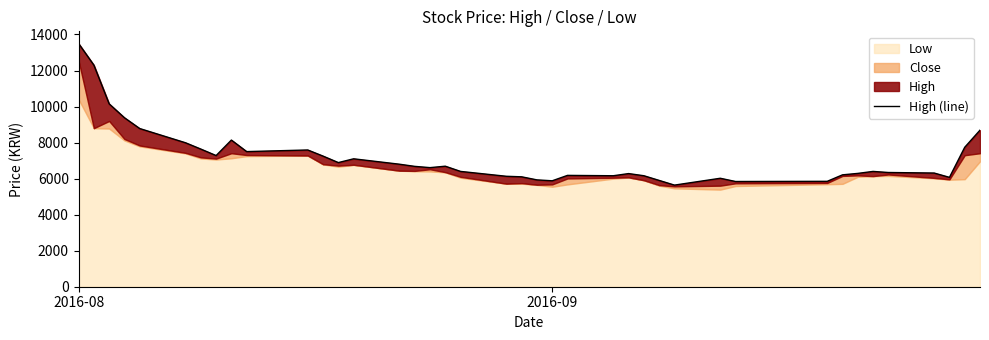

Reading right to left, extract all data points from this chart.

8690	7740	6070	6310	6340	6400	6290	6210	5850	5840	6020	5640	5900	6160	6280	6160	6180	5880	5930	6100	6130	6400	6690	6610	6680	6800	7100	6890	7250	7590	7500	8140	7280	7640	7990	8780	9380	10150	12300	13500